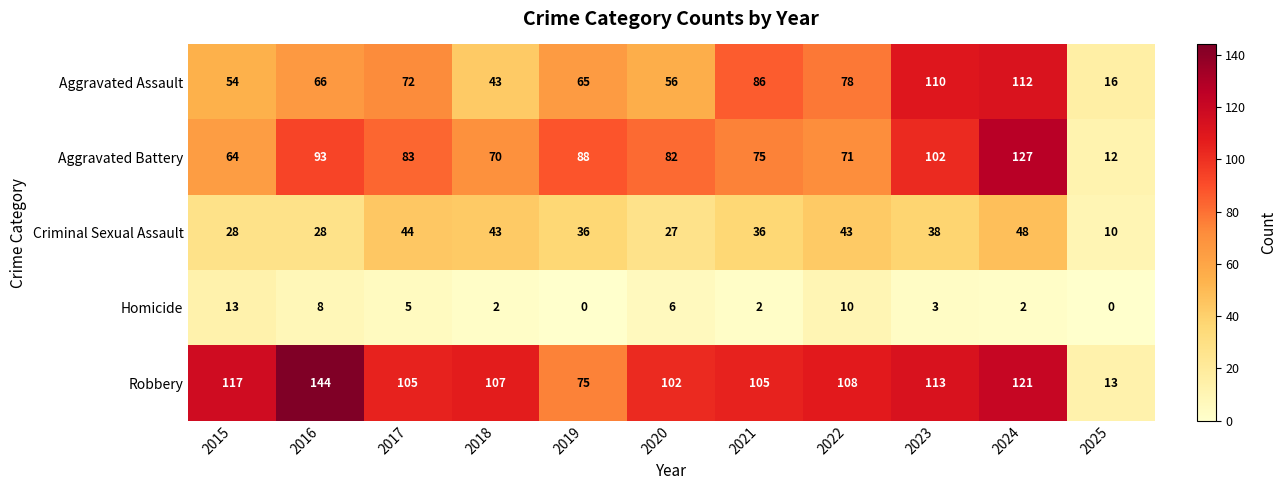

True or false: Aggravated Battery has a value of 42 at 2022.

False